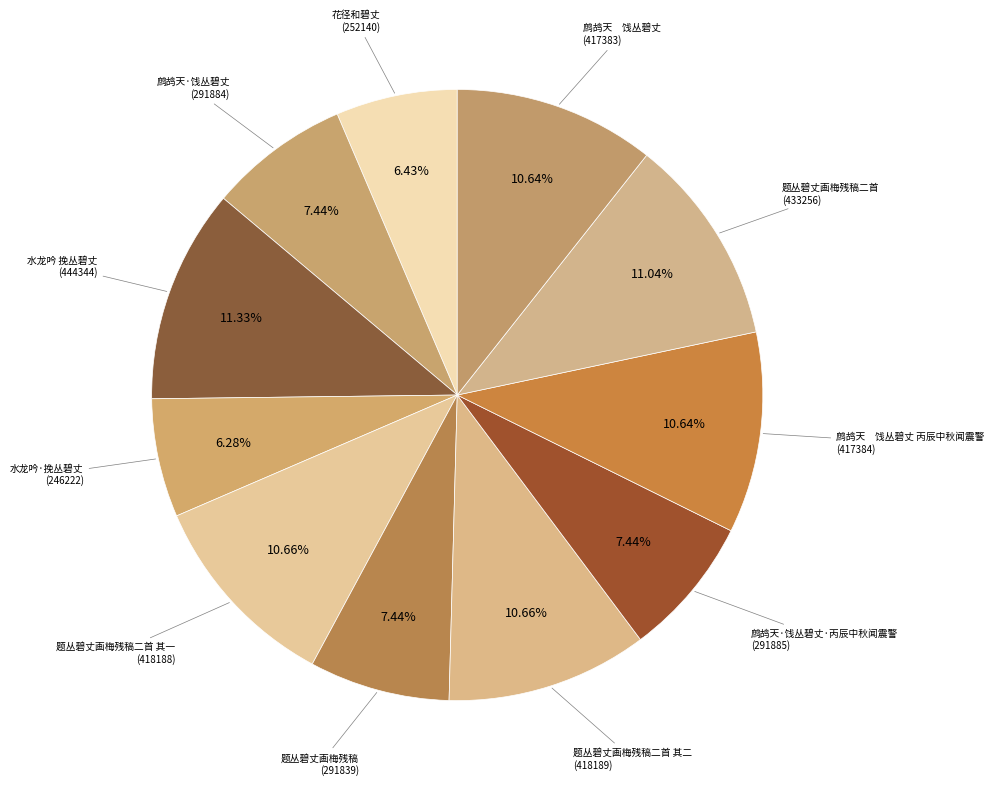

How many segments does this pie chart have?

11